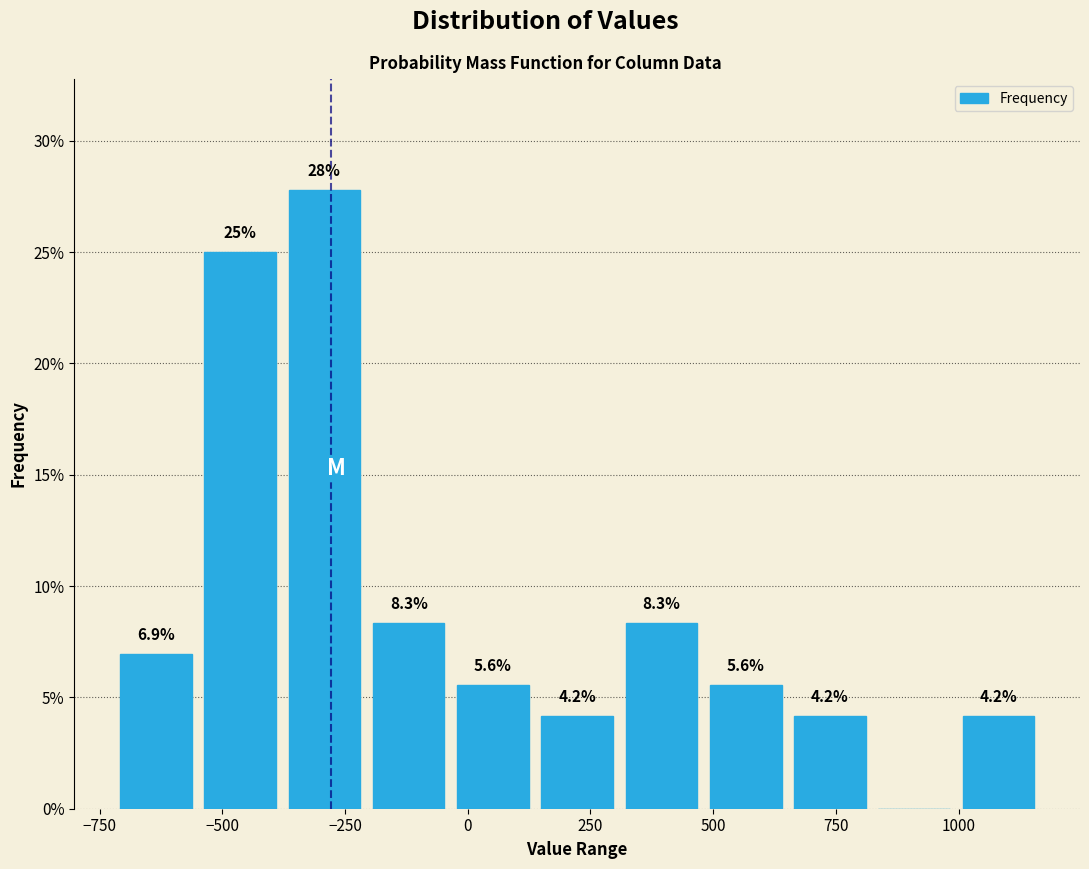

Read against the x-axis, roughly where is the centre of the tallest bar?

-300